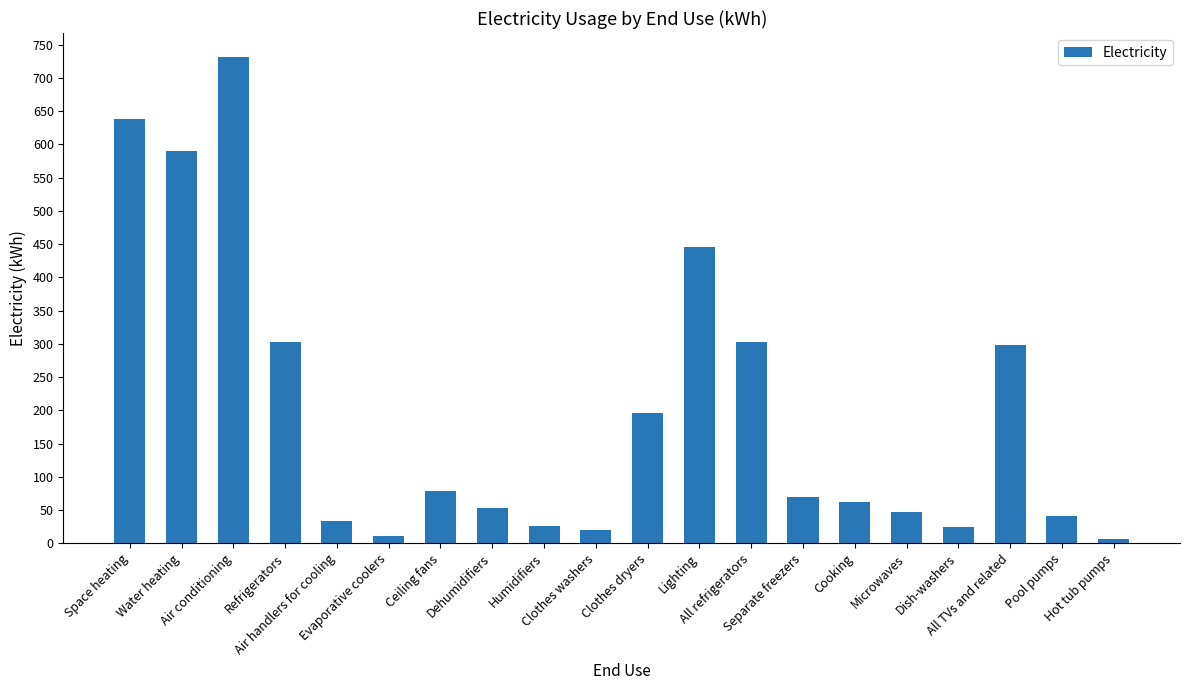

How many data points are less than 69?

10